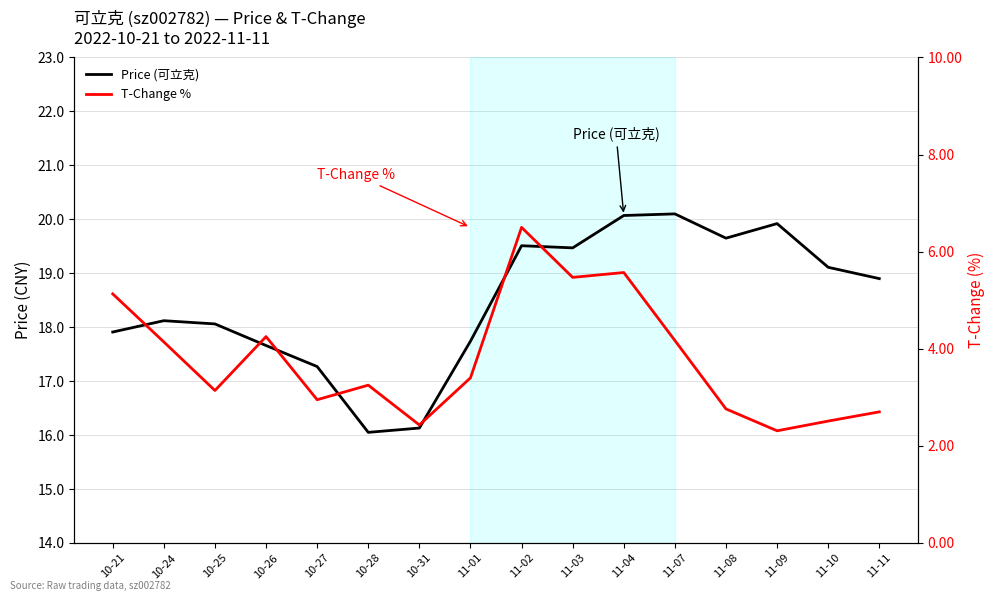

Which series changed the most between 11-02 and 11-10?

T-Change %